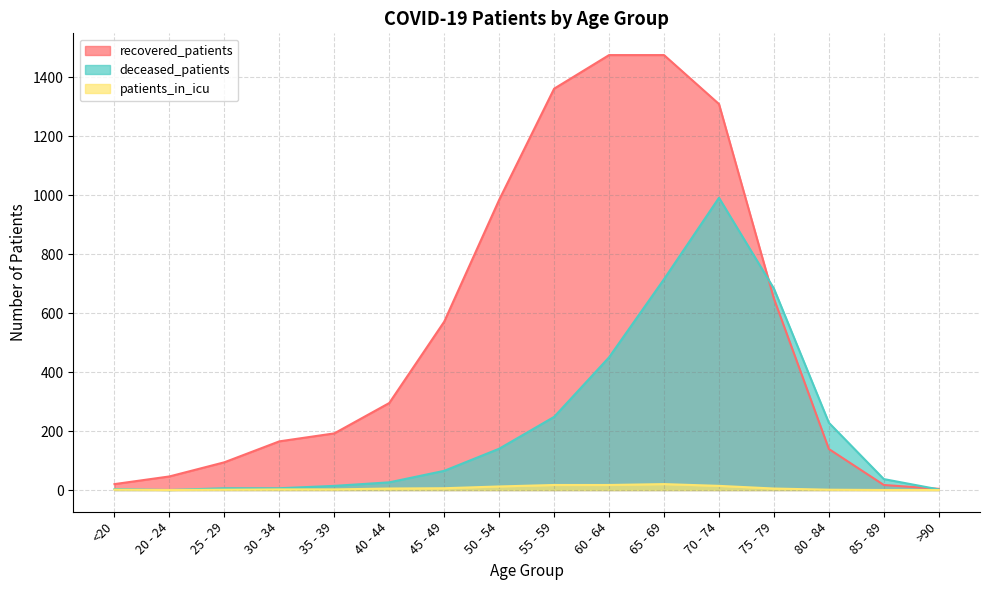

What is the value of the patients_in_icu point at the 7th from the left?

6